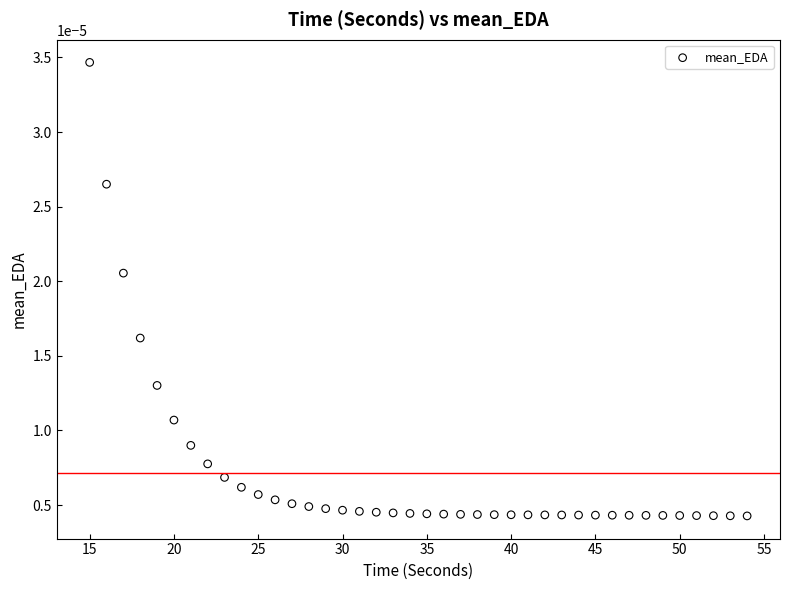

What is the range of X values (max minus min)?

39.0